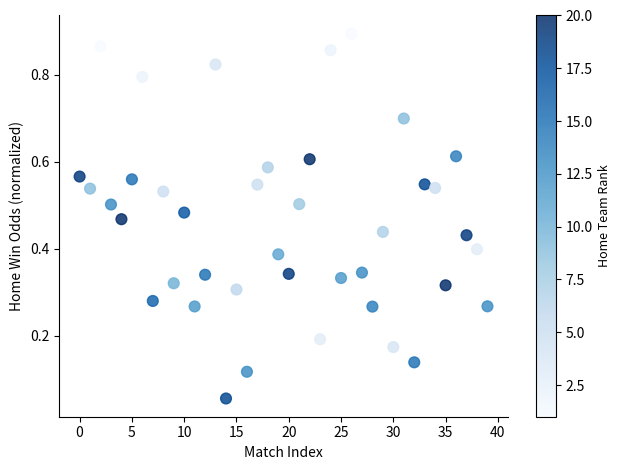

Count the number of points in this scatter plot.

40